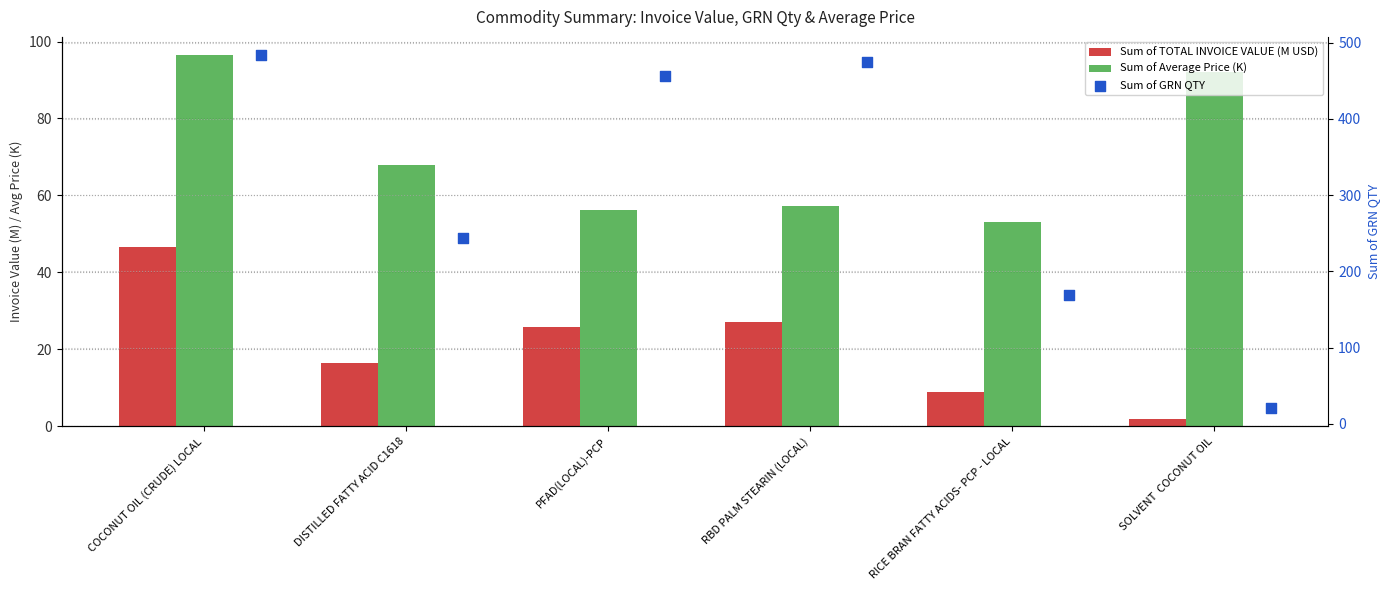

What are all the series names shown in the legend?

Sum of TOTAL INVOICE VALUE (M USD), Sum of Average Price (K), Sum of GRN QTY